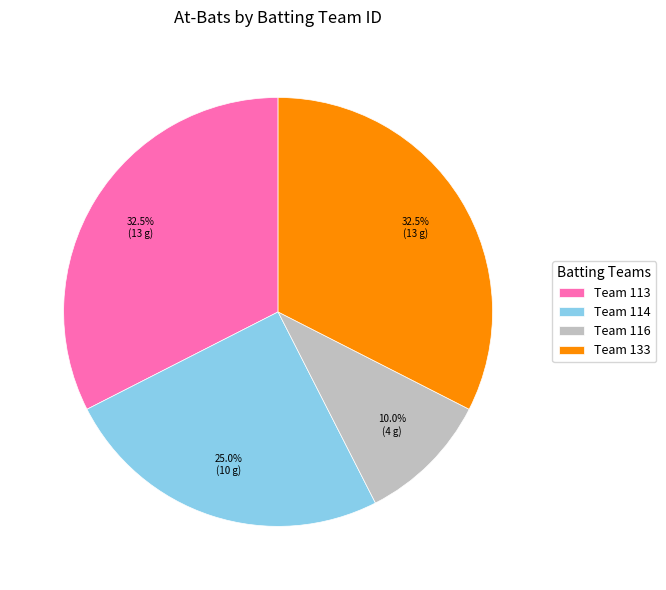

Which slice is the smallest?

Team 116